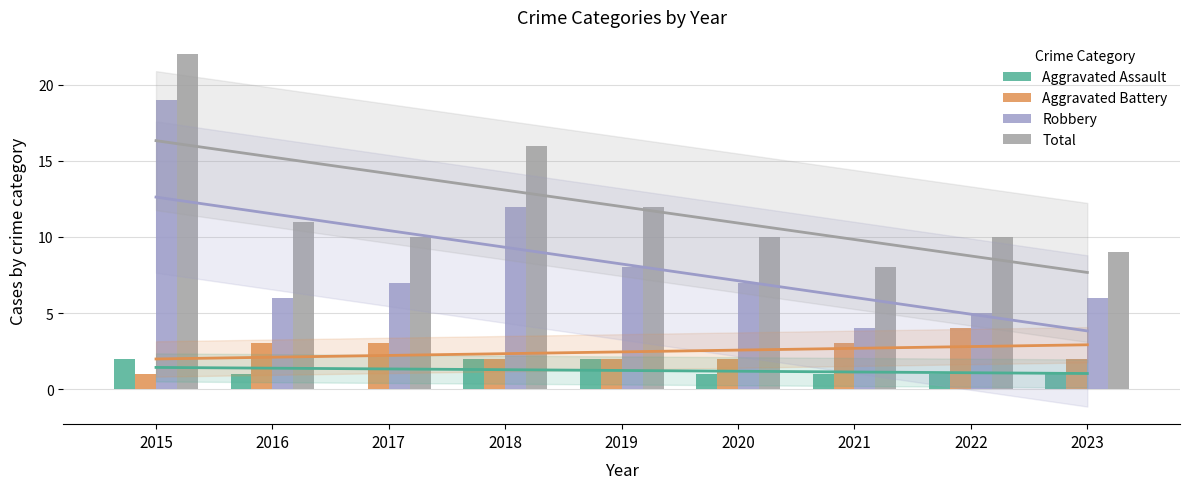

List the series in order of their peak value, lowest first.

Aggravated Assault, Aggravated Battery, Robbery, Total